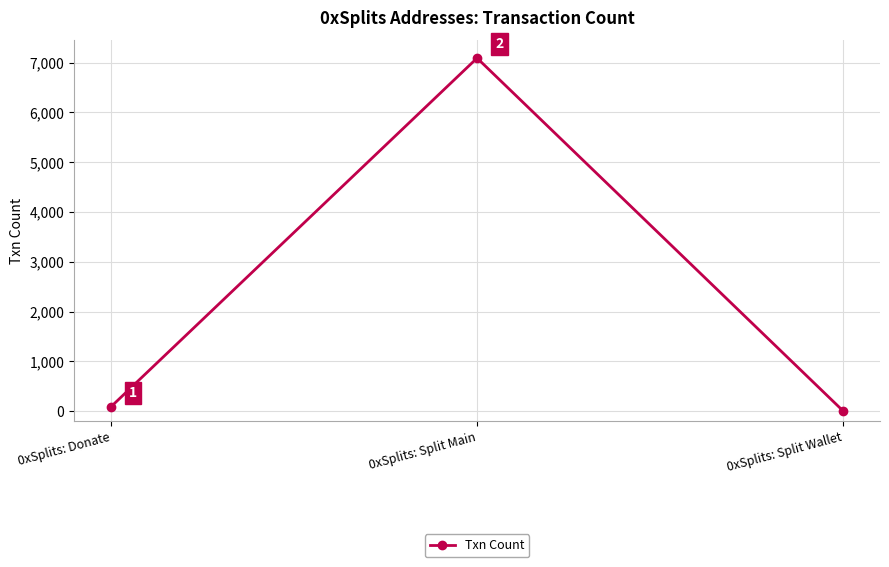

Does the chart have visible grid lines?

Yes